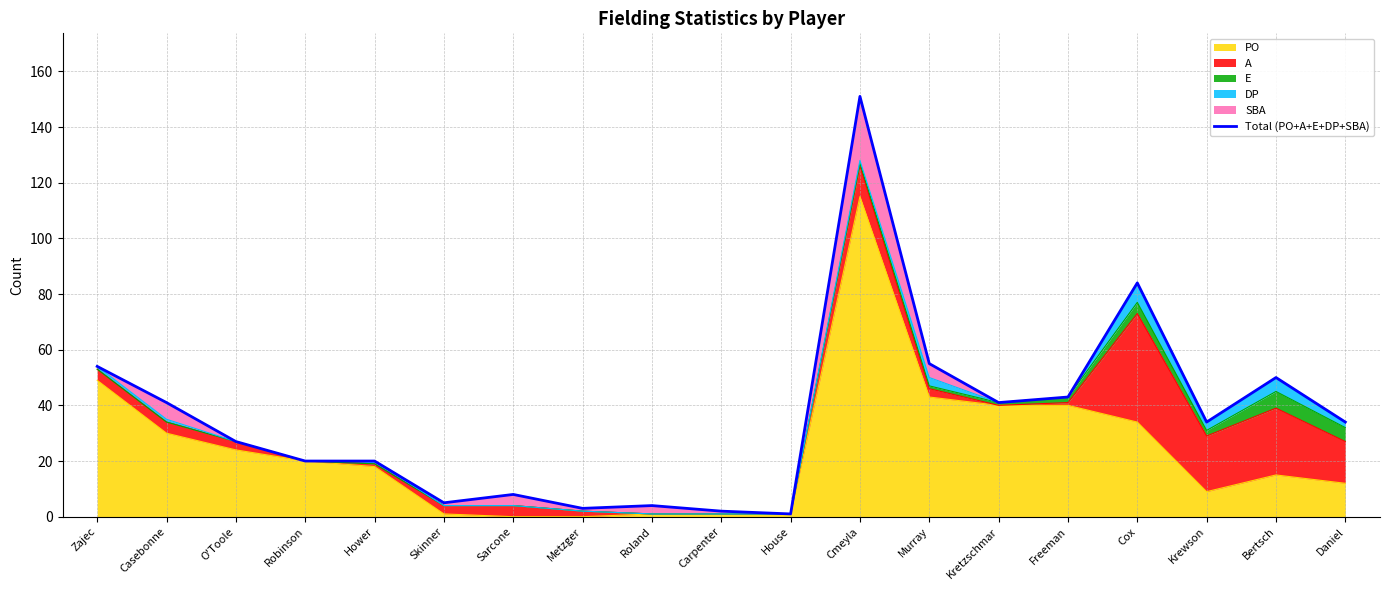

What position from the left is Hower?

5